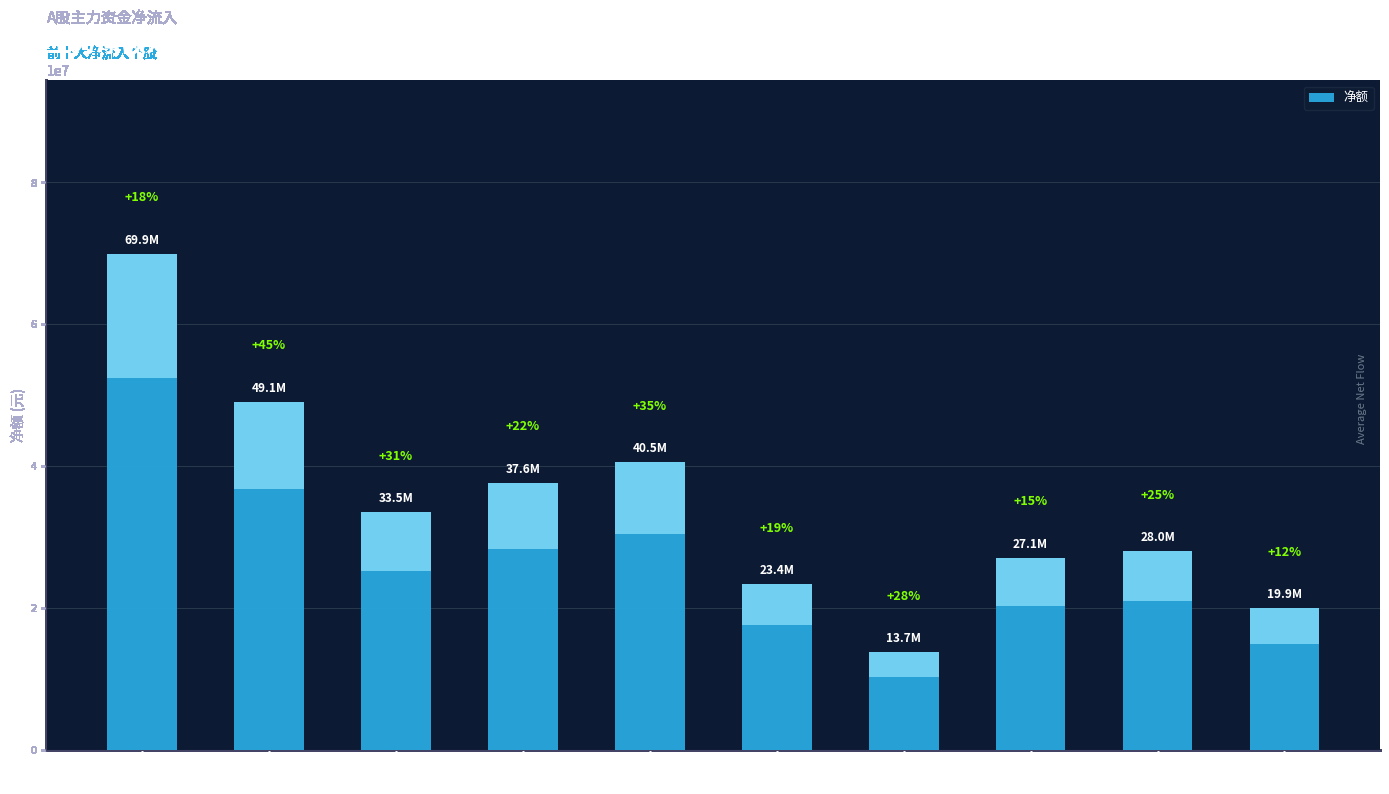

What is the difference between the values at 芒果超媒 and 同花顺?

11419529